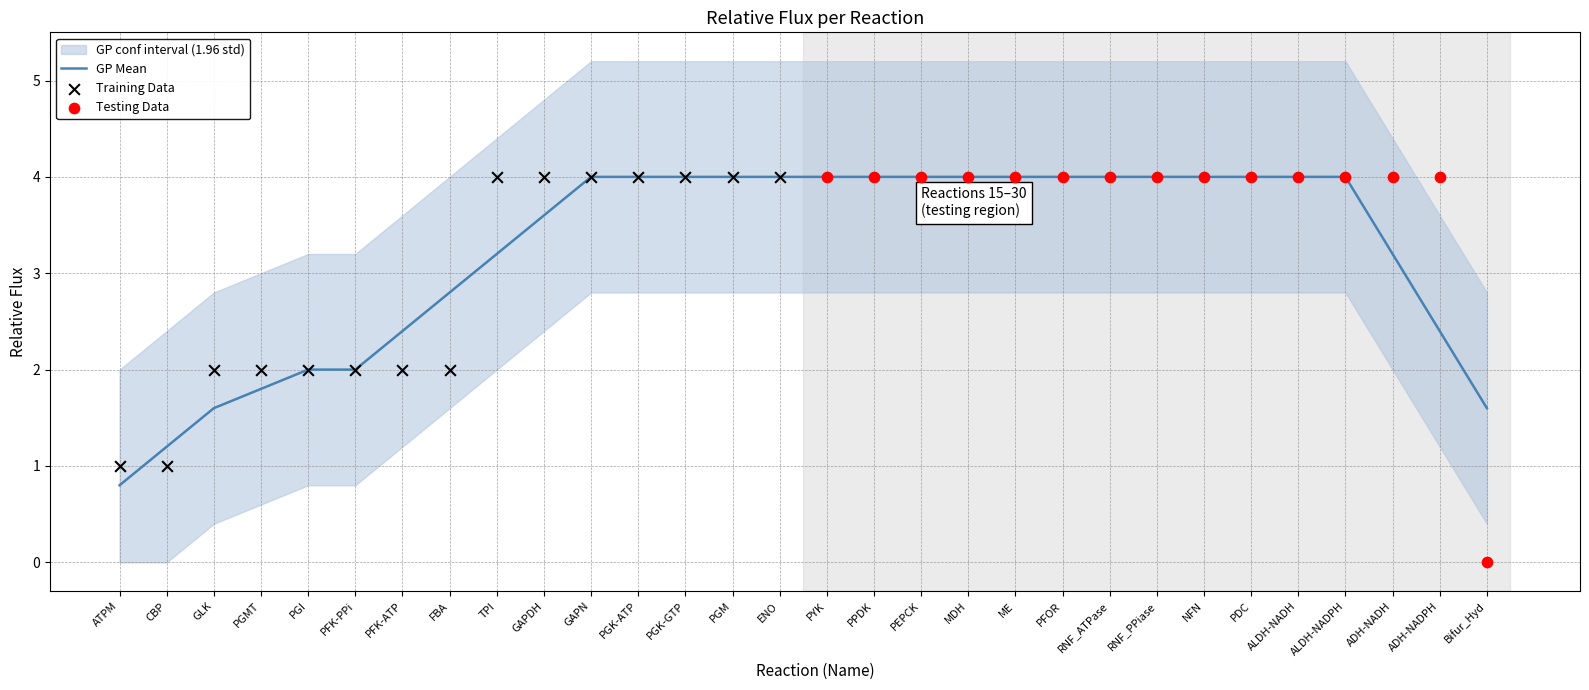

What is the change in value from PFK-PPi to GAPN?

+2